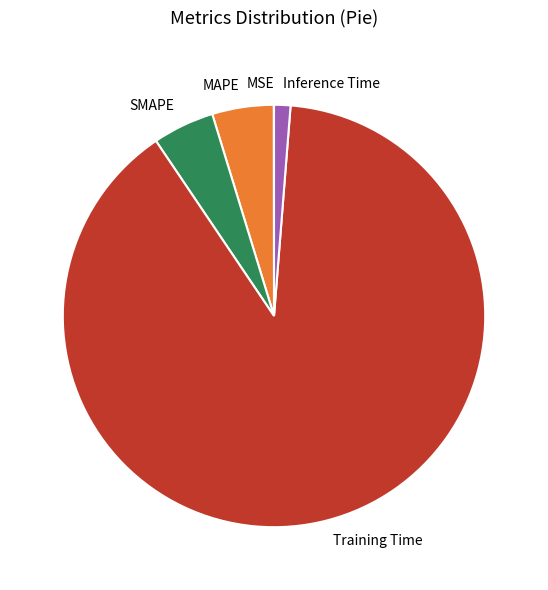

What is the majority slice?

Training Time